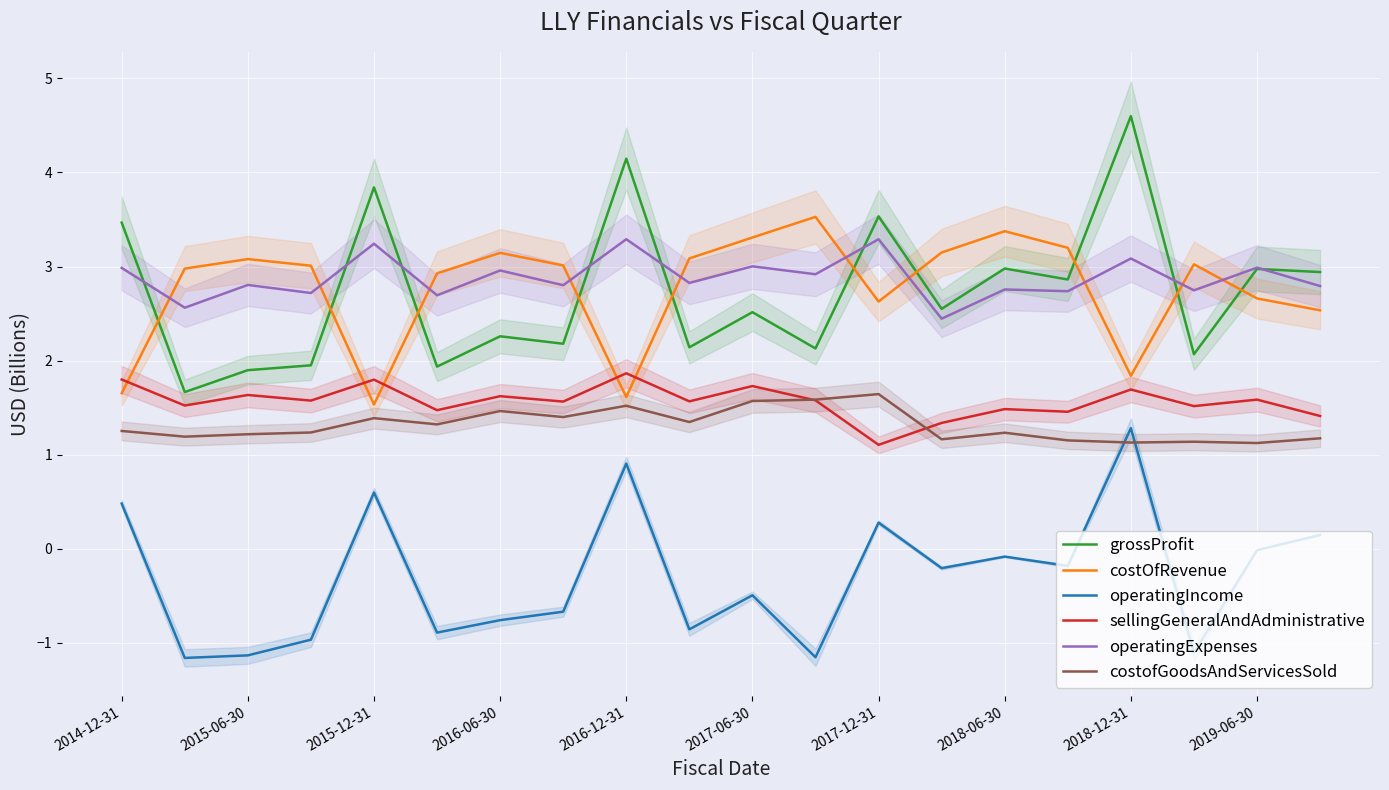

Is it true that operatingExpenses equals 4.2 at 2015-06-30?

False